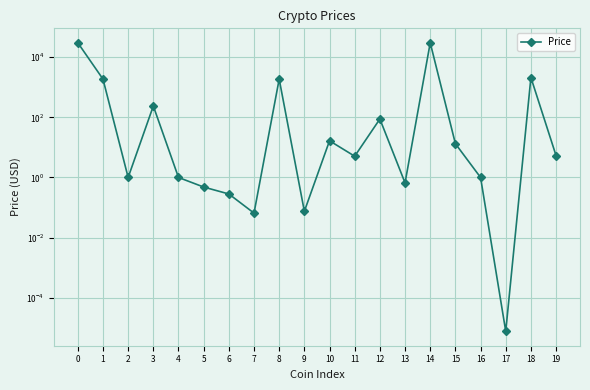

How many lines are shown in the chart?

1